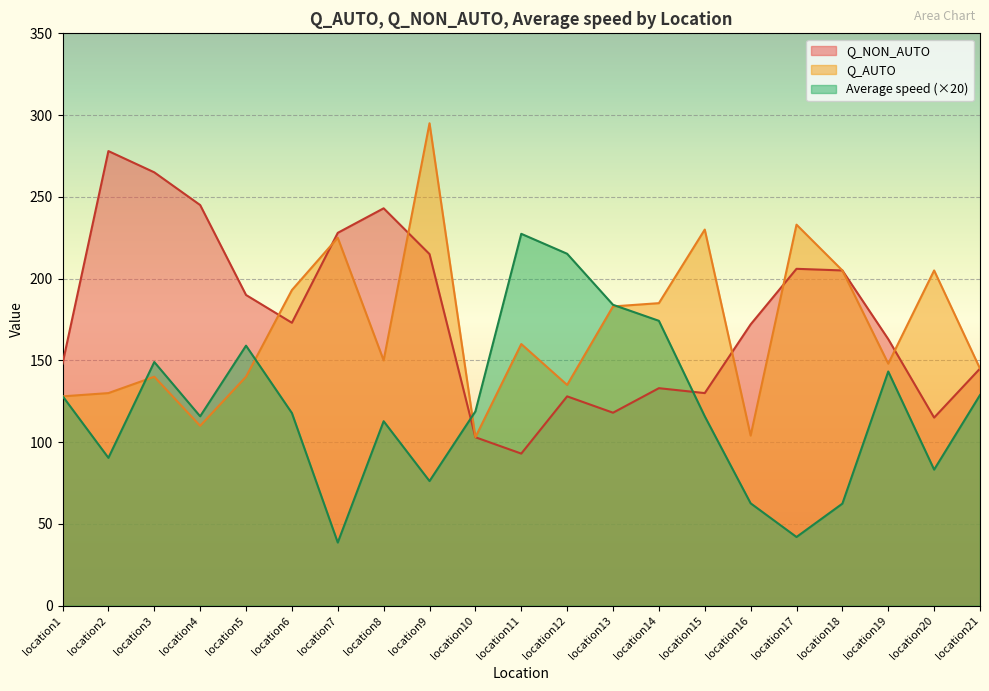

True or false: Q_AUTO and Average speed intersect in this chart.

True